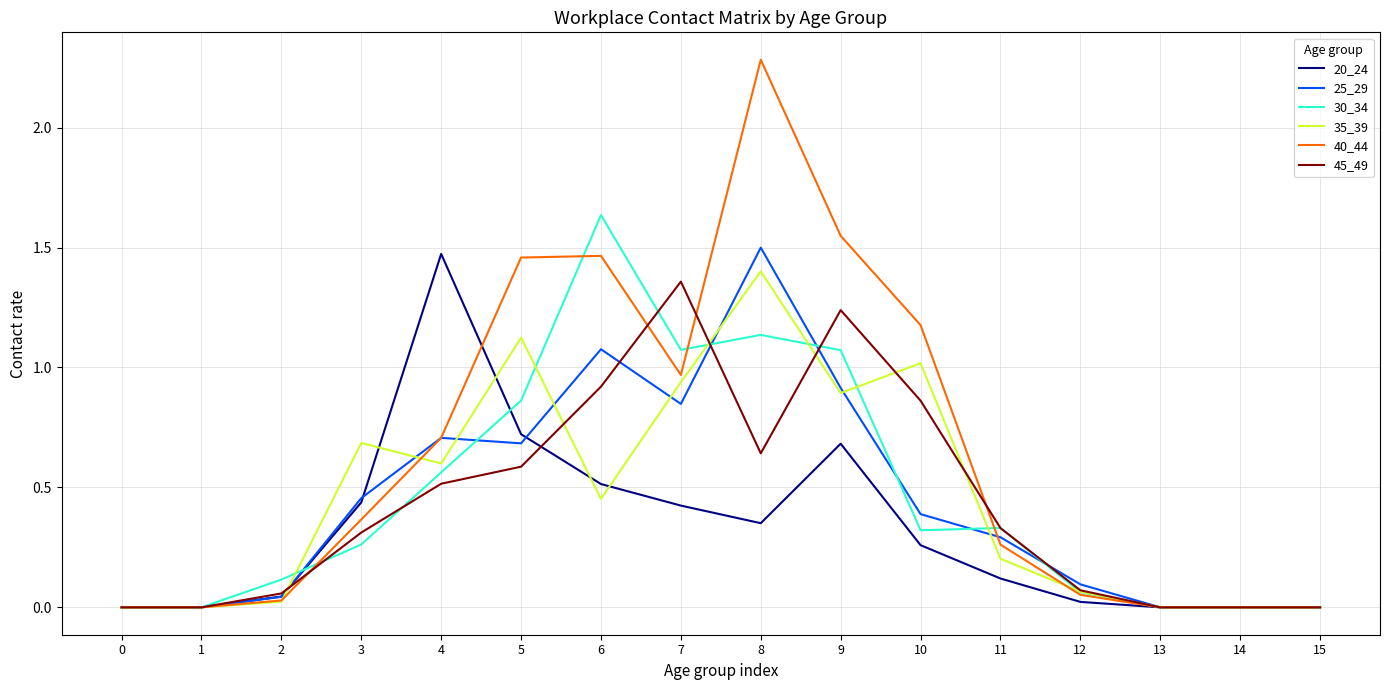

The 30_34 series shows 0.1 at 12. True or false?

True